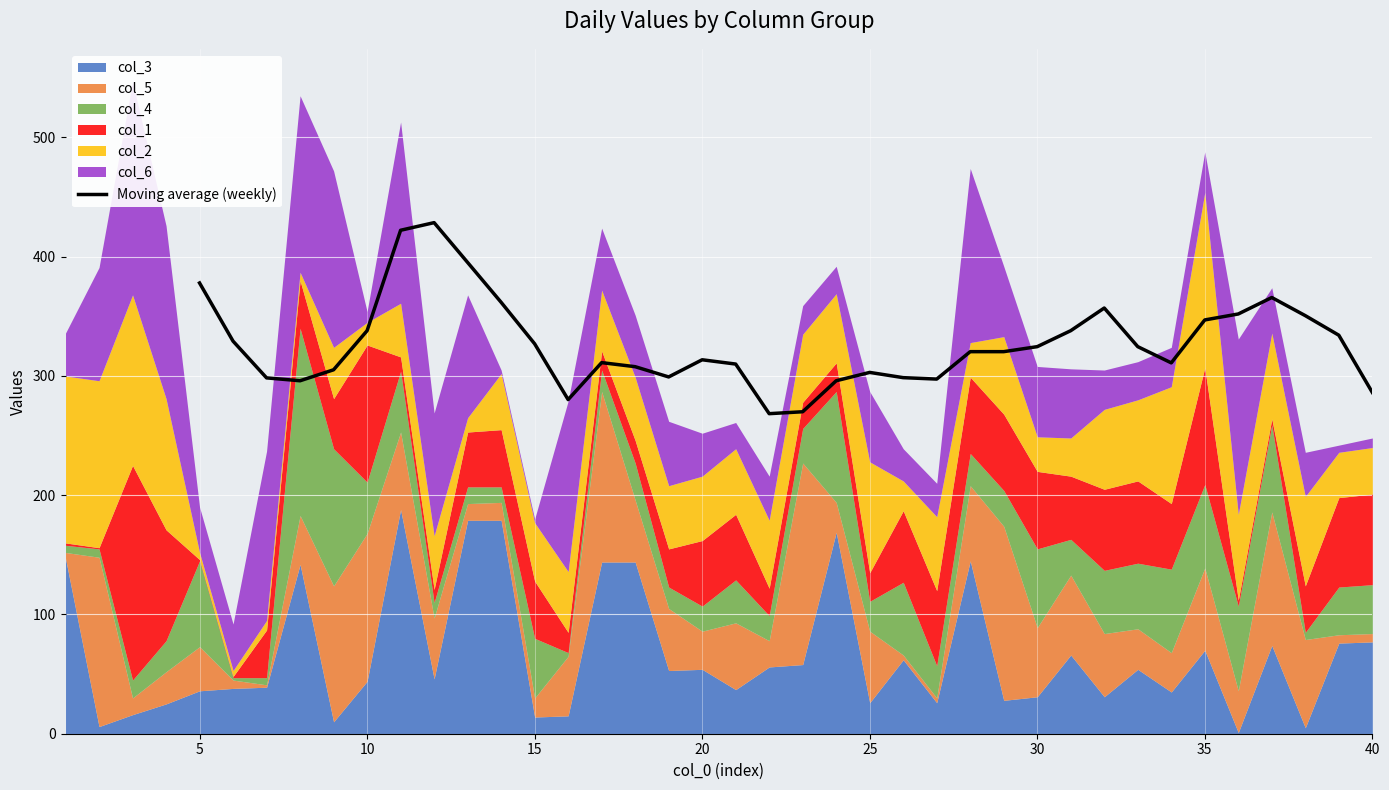

True or false: Moving average (weekly) has a value of 324.6 at 30.

True